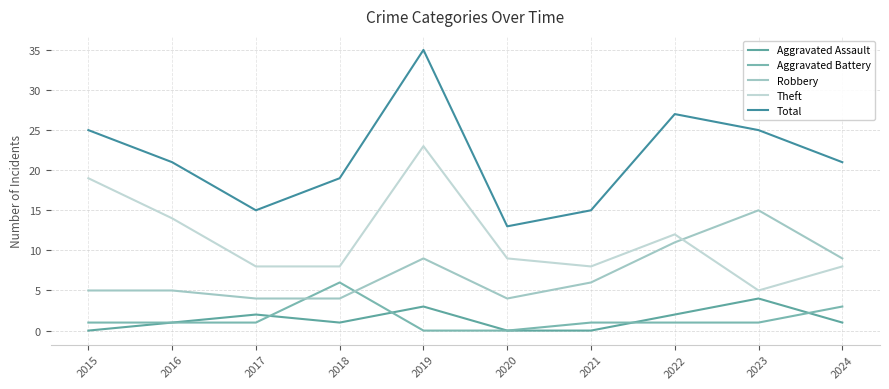

At which category is the sum across all series the highest?

2019